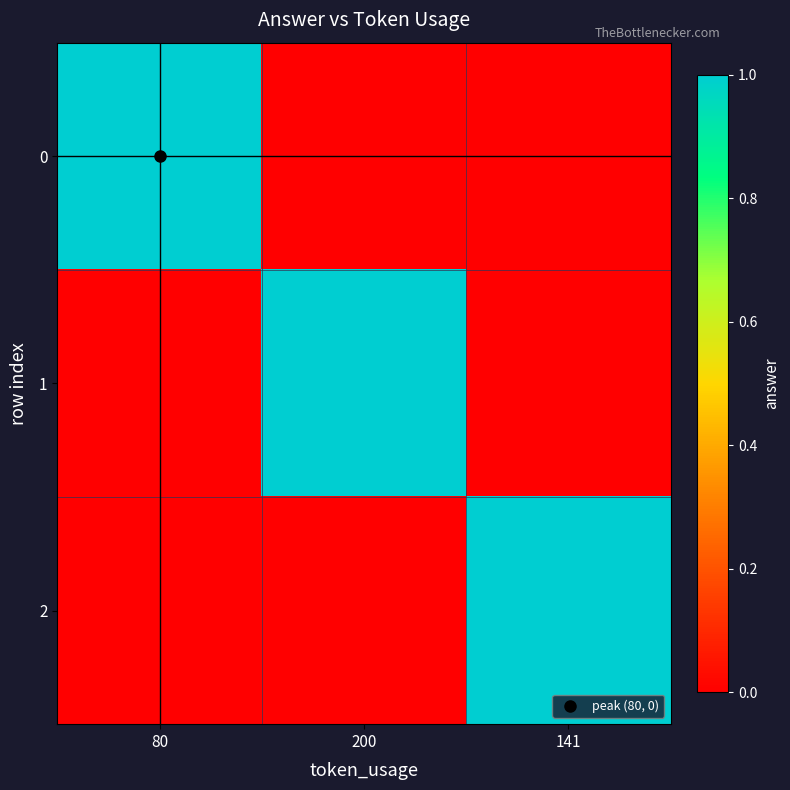

Reading left to right, extract all data points from this chart.

0: 80=1	200=0	141=0
1: 80=0	200=1	141=0
2: 80=0	200=0	141=1